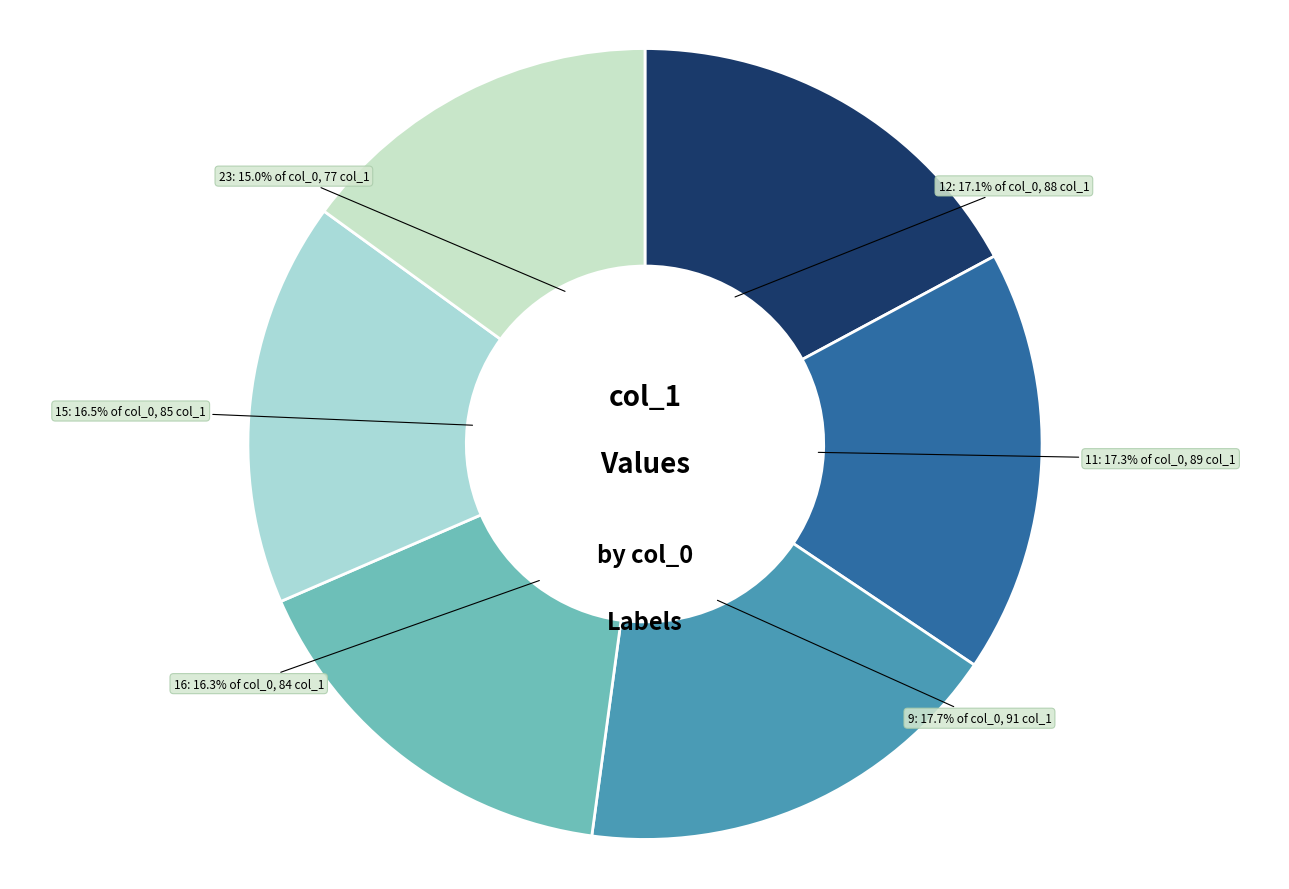

Does any single category account for the majority?

No